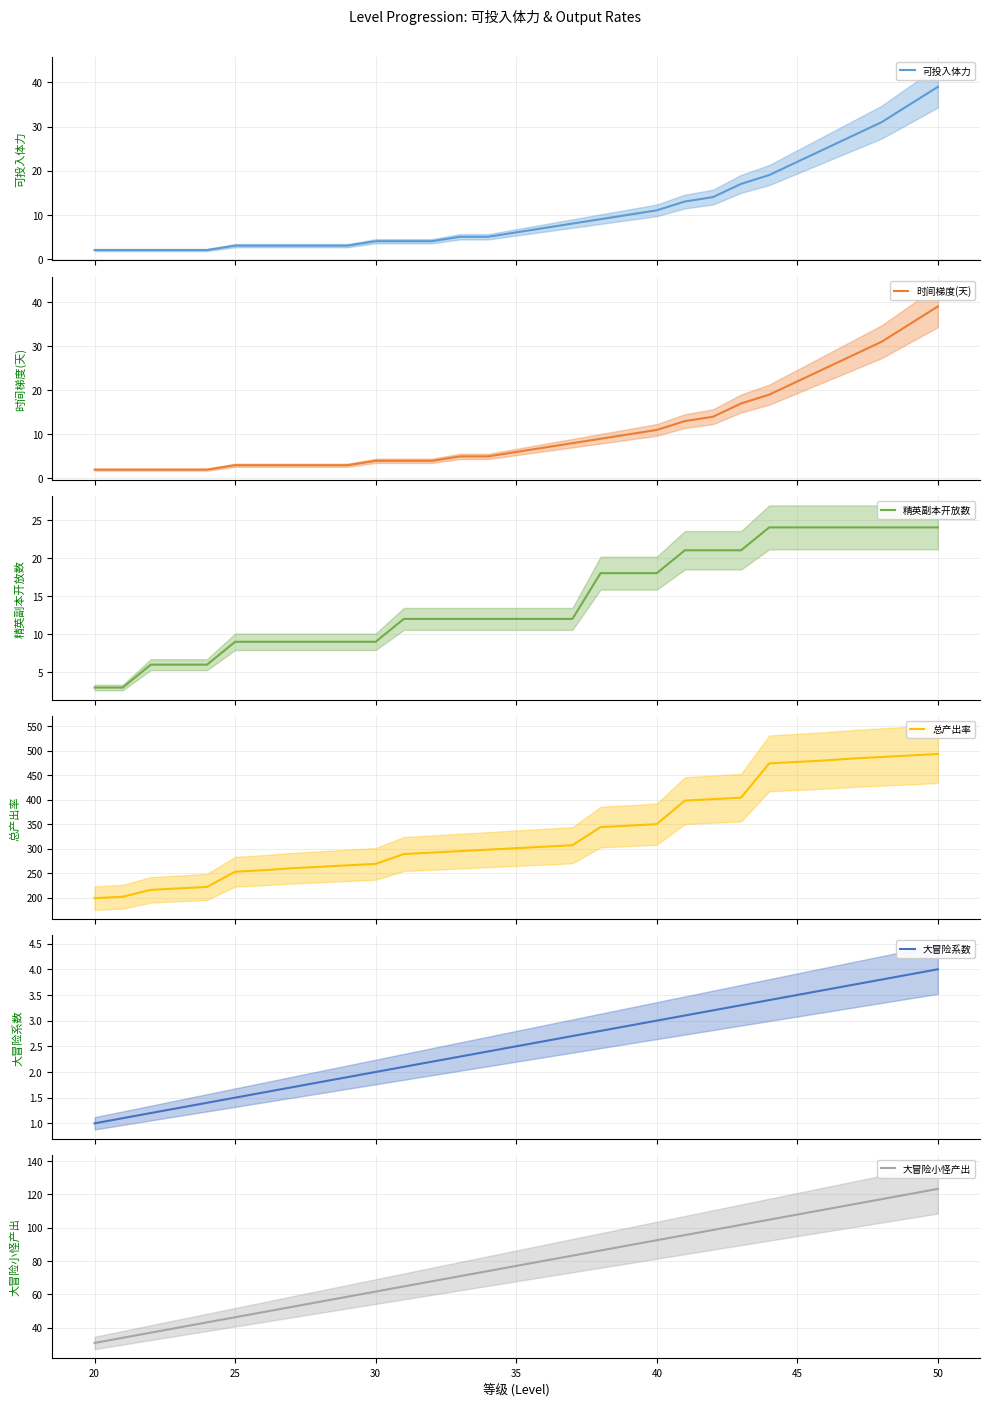

What is the minimum value for 精英副本开放数?

3